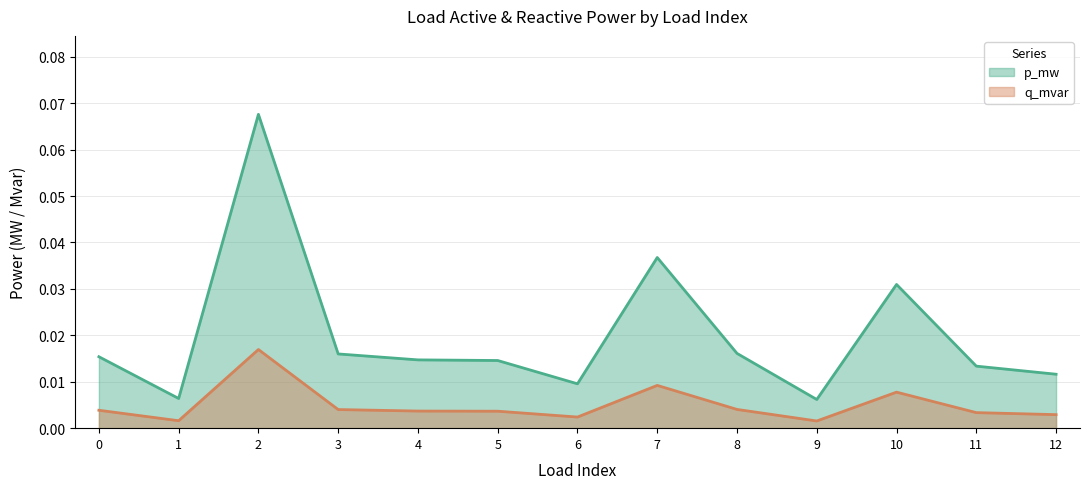

At which category does p_mw reach its first local peak?

2